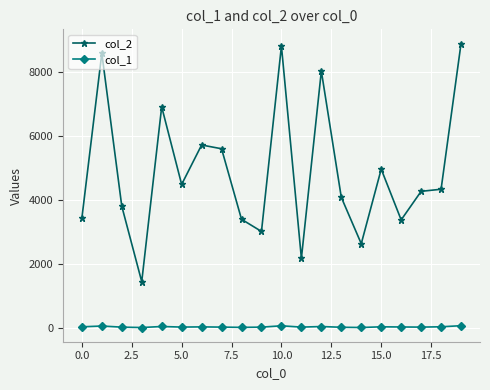

Which series has the widest spread of values?

col_2